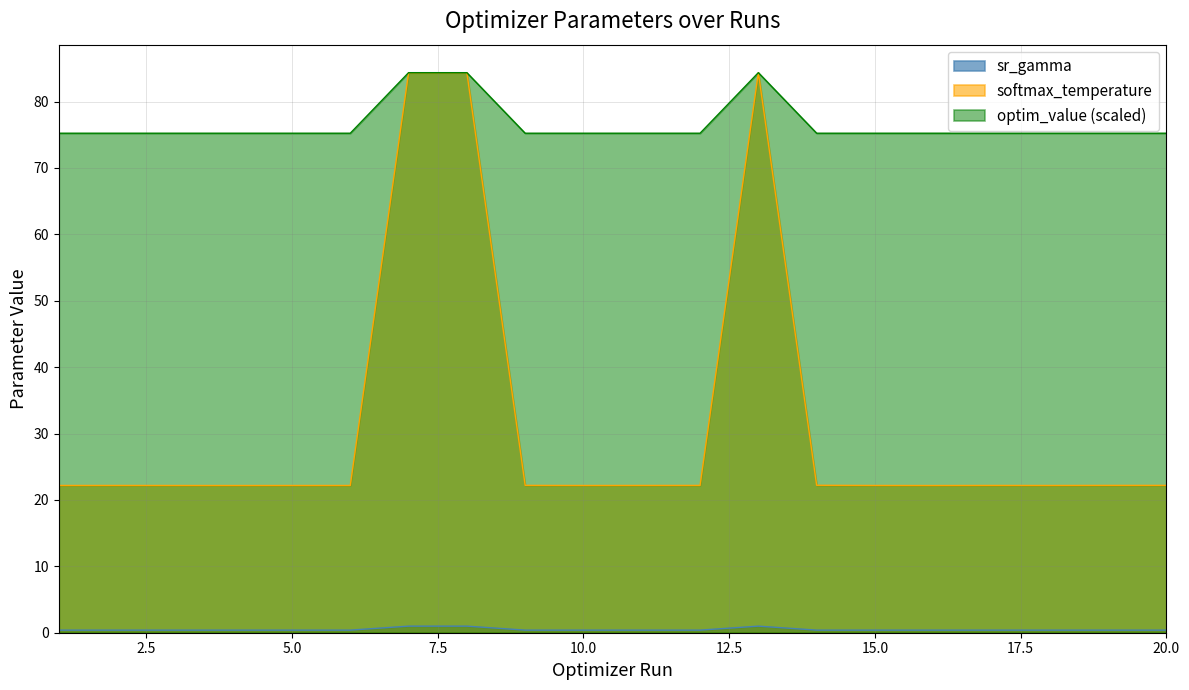

Reading left to right, transcribe all the data shown in this chart.

sr_gamma: 0.4	0.4	0.4	0.4	0.4	0.4	1.0	1.0	0.4	0.4	0.4	0.4	1.0	0.4	0.4	0.4	0.4	0.4	0.4	0.4
softmax_temperature: 22.2	22.2	22.2	22.2	22.2	22.2	84.3	84.4	22.2	22.2	22.2	22.2	84.4	22.2	22.2	22.2	22.2	22.2	22.2	22.2
optim_value: 75.2	75.2	75.2	75.2	75.2	75.2	84.4	84.4	75.2	75.2	75.2	75.2	84.4	75.2	75.2	75.2	75.2	75.2	75.2	75.2